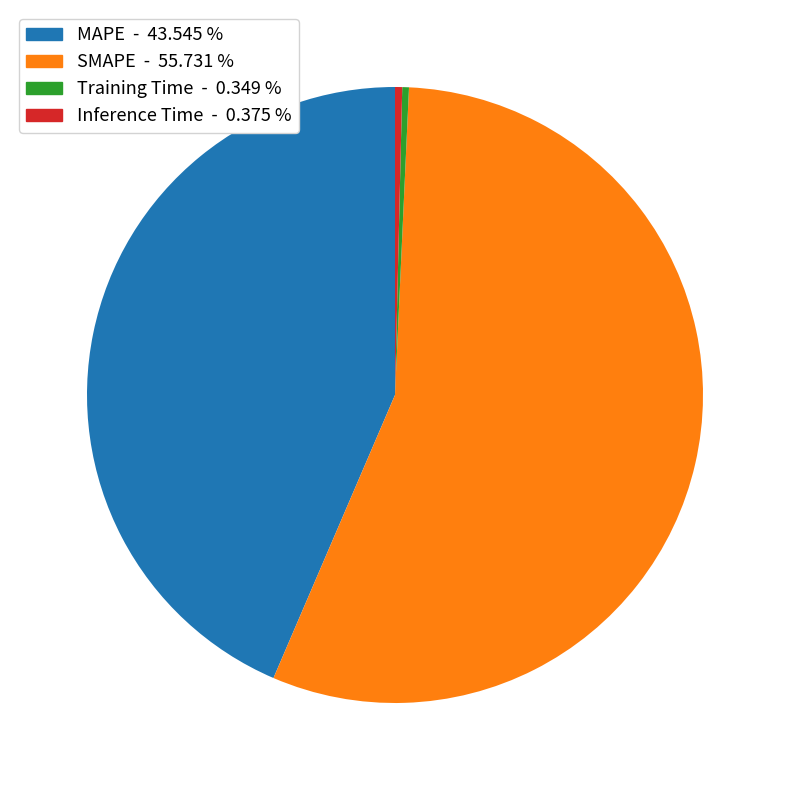

Is it true that SMAPE is 56% of the pie?

True